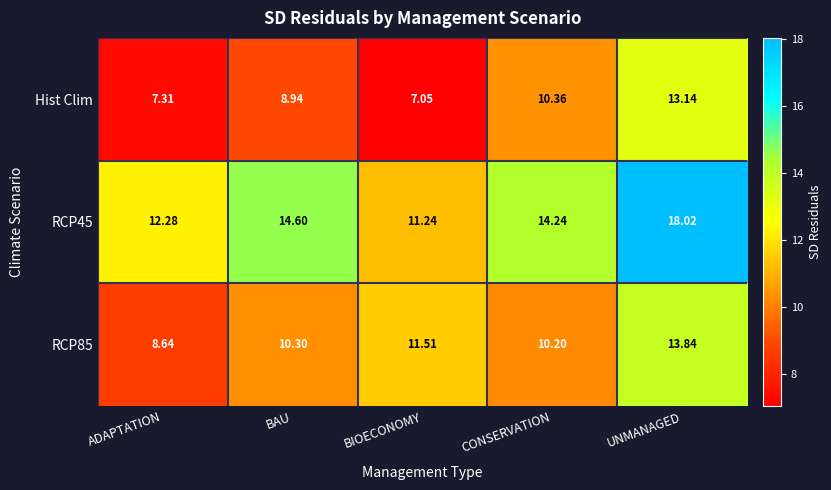

At which category does the chart reach its minimum across all series?

BIOECONOMY